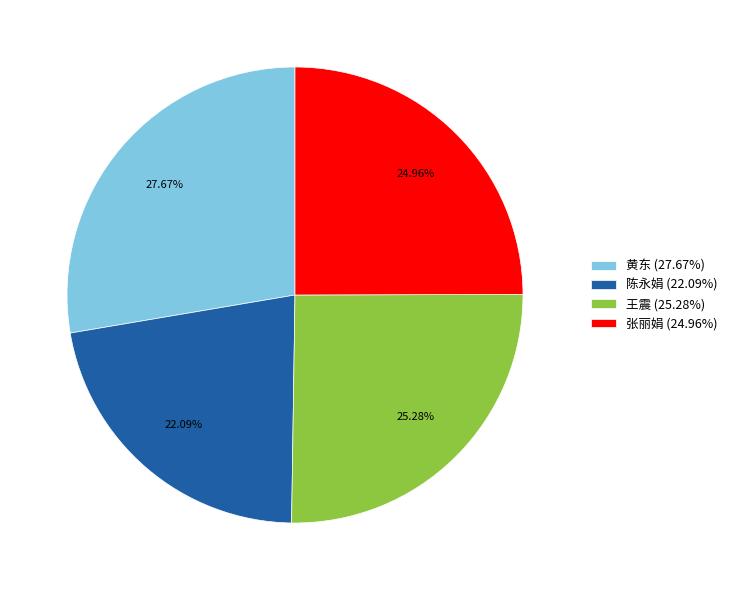

The 黄东 slice represents 28% of the pie. True or false?

True